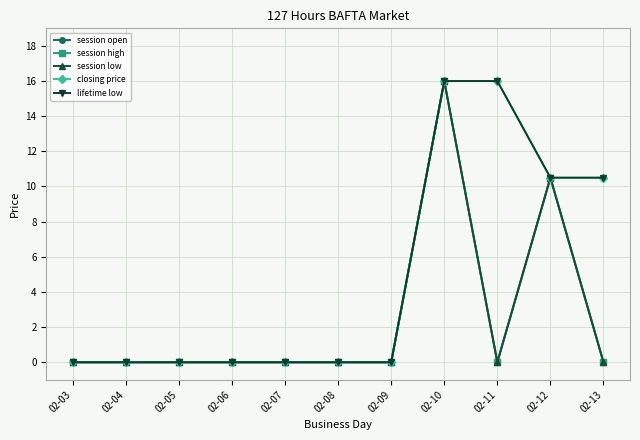

In session high, how many points are higher than both neighbors (excluding endpoints)?

2